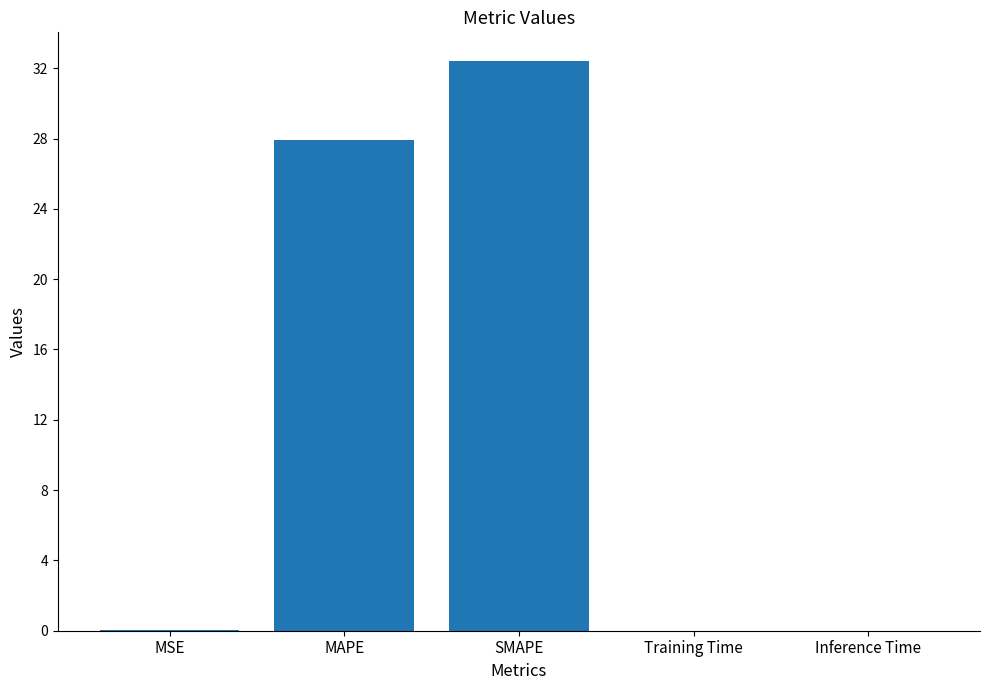

At which category does the chart reach its peak across all series?

SMAPE